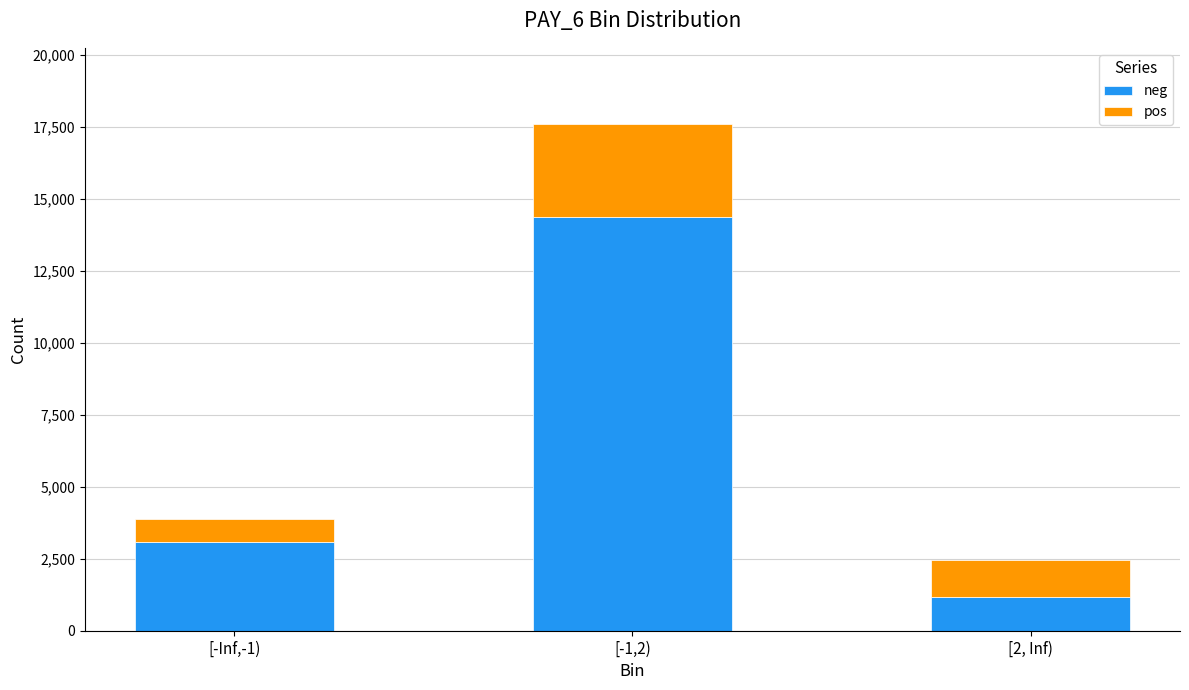

What is the difference between the neg values at [-1,2) and [2, Inf)?

13226